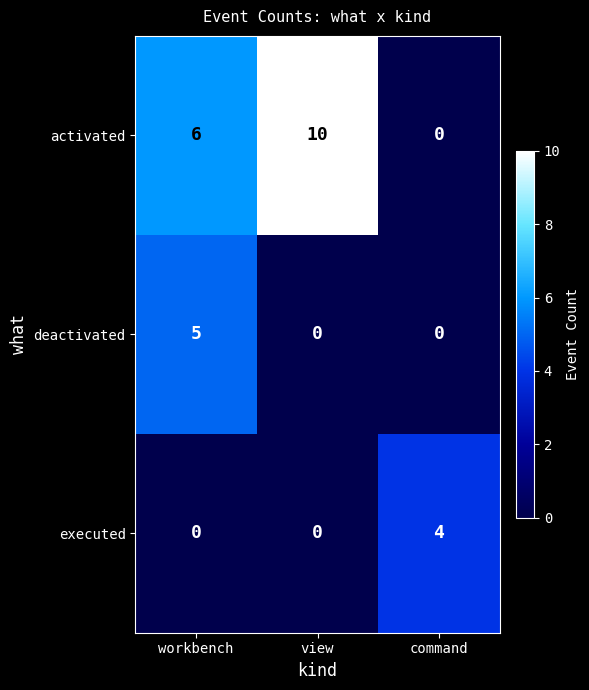

At which category does the chart reach its peak across all series?

view